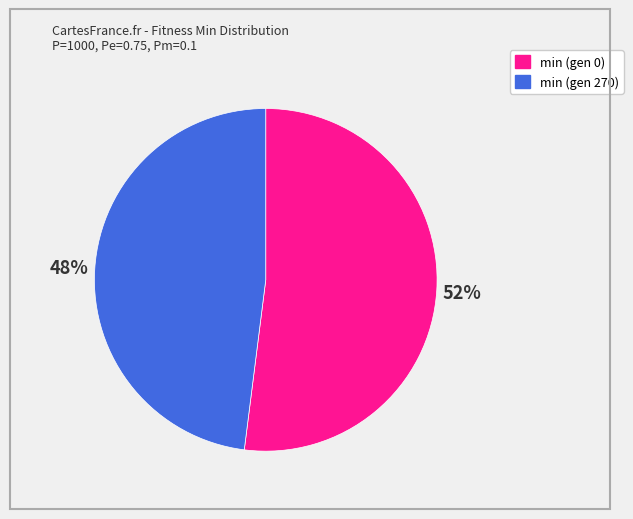

To the nearest percent, what portion does min (gen 0) represent?

52%